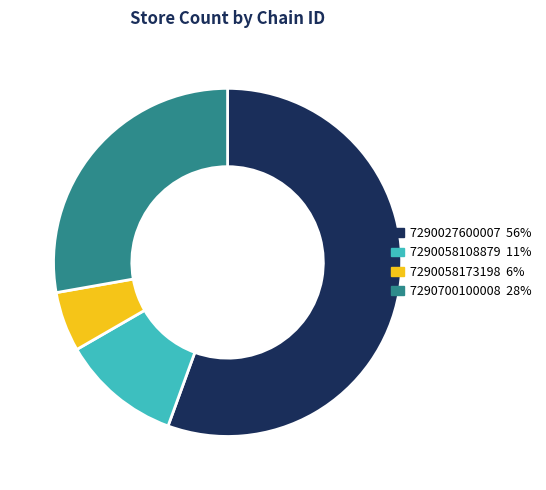

Which has a higher value, 7290058108879 or 7290058173198?

7290058108879